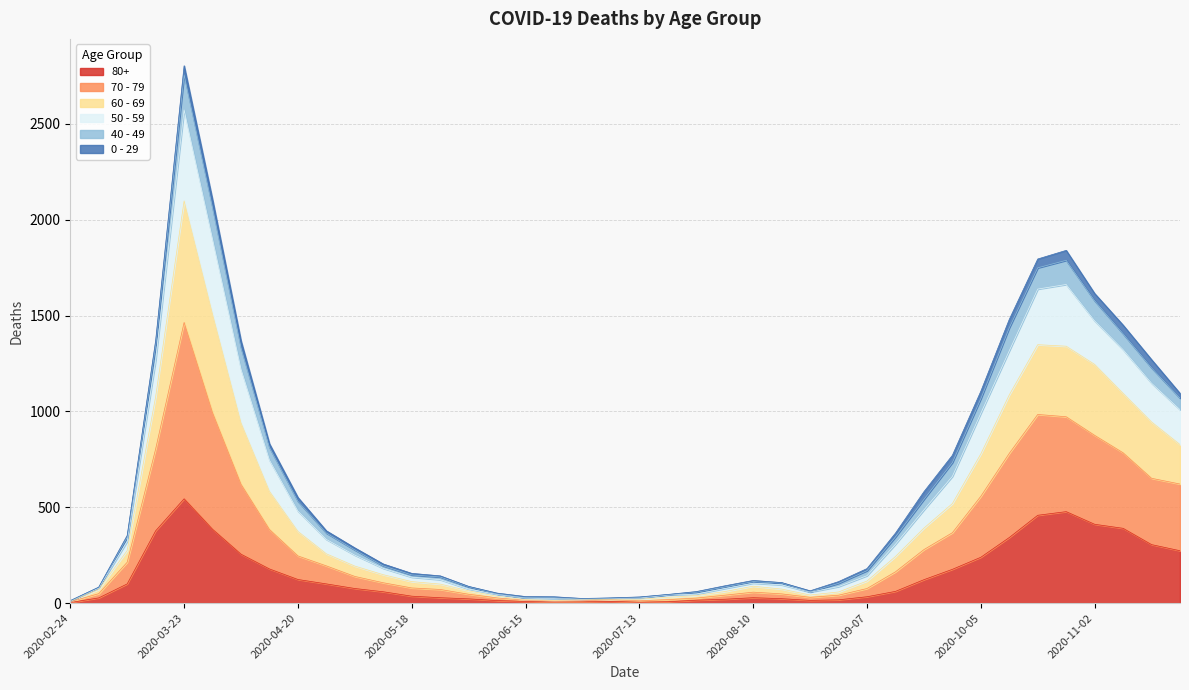

At which category is the sum across all series the highest?

2020-03-23